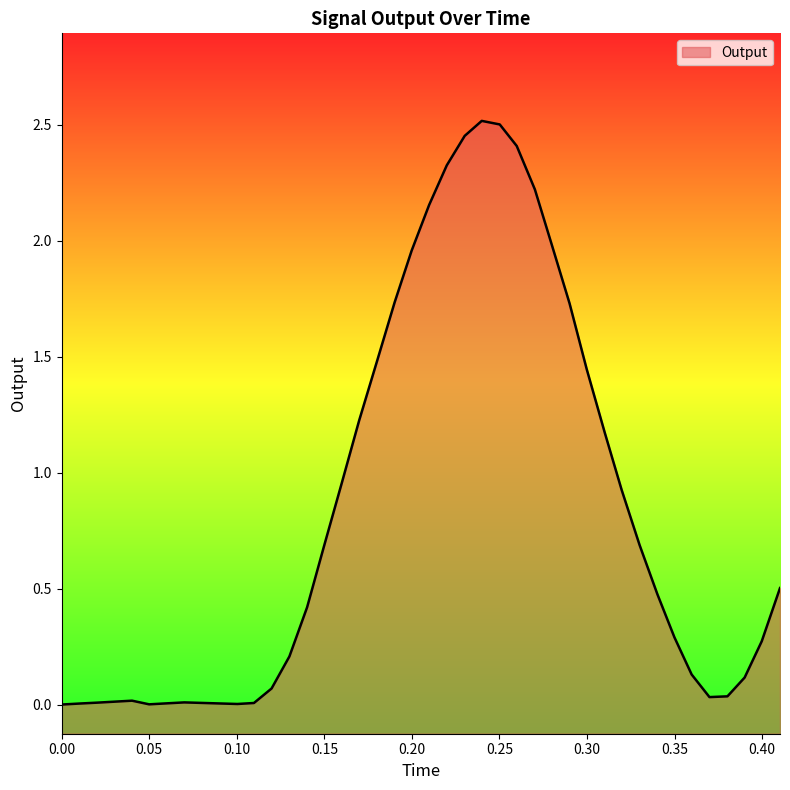

The chart shows a value of 0.5 at 0.410218. True or false?

True